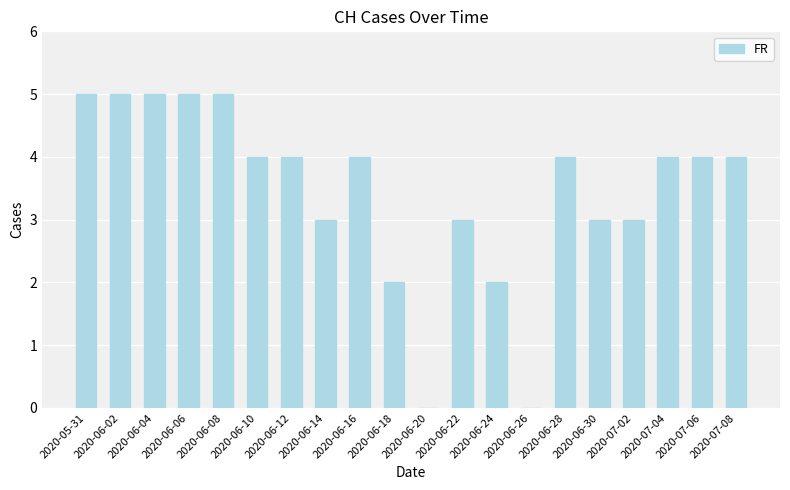

Reading left to right, list all the values displayed in this chart.

2020-05-31=5	2020-06-02=5	2020-06-04=5	2020-06-06=5	2020-06-08=5	2020-06-10=4	2020-06-12=4	2020-06-14=3	2020-06-16=4	2020-06-18=2	2020-06-20=0	2020-06-22=3	2020-06-24=2	2020-06-26=0	2020-06-28=4	2020-06-30=3	2020-07-02=3	2020-07-04=4	2020-07-06=4	2020-07-08=4